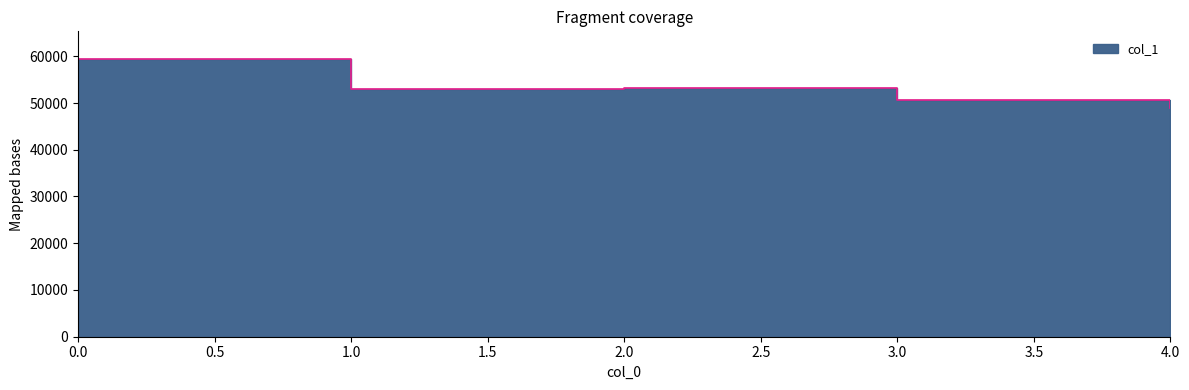

True or false: the data shows 52986 at 1.

True